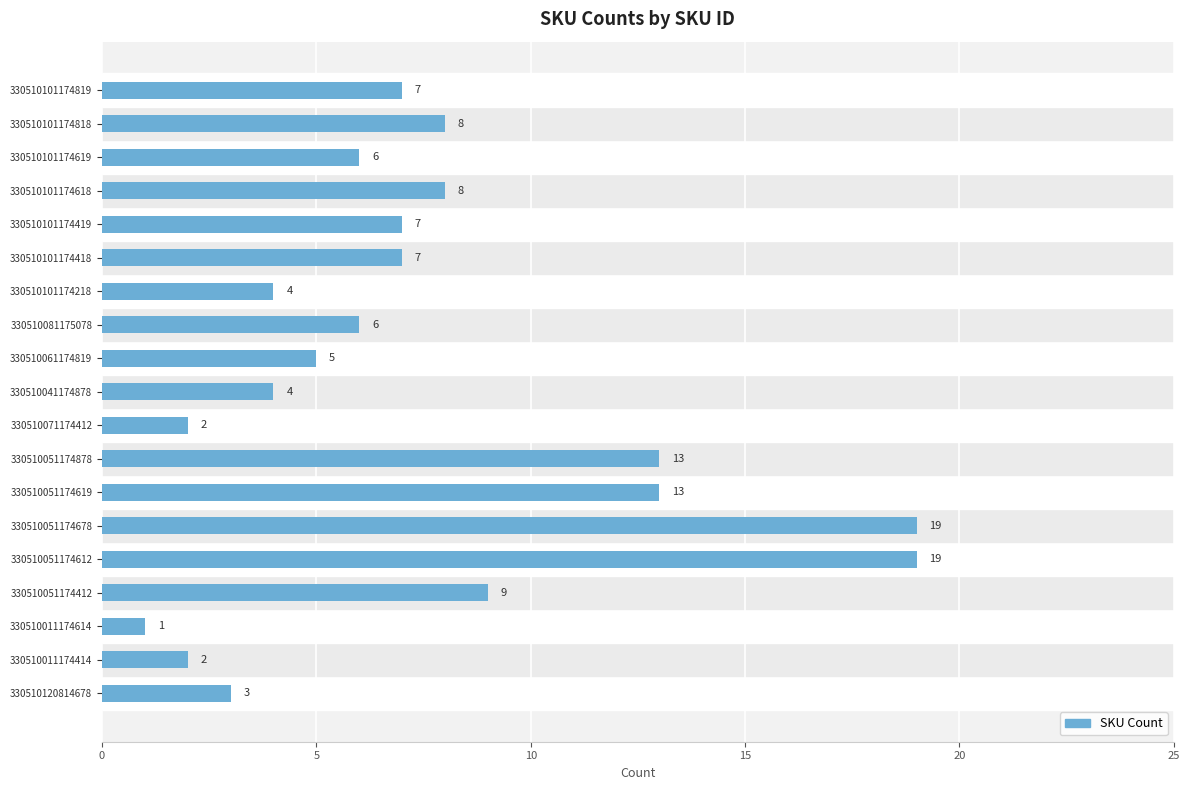

What is the maximum value shown in the chart?

19